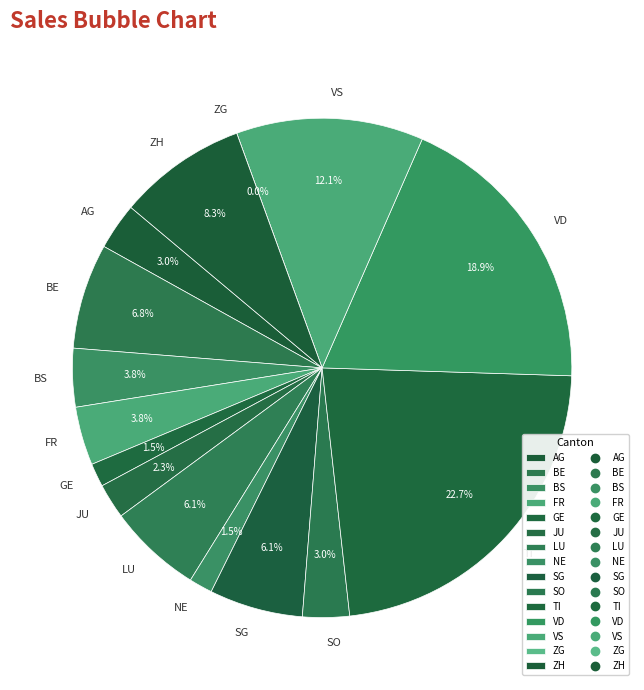

True or false: BS accounts for 1% of the total.

False